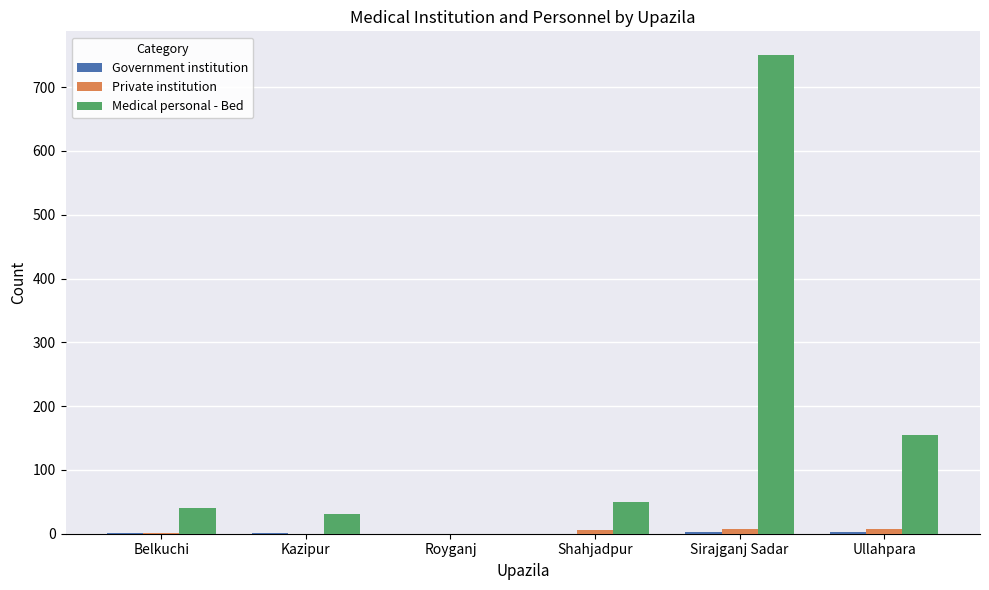

How many values in Medical personal - Bed are above zero?

5